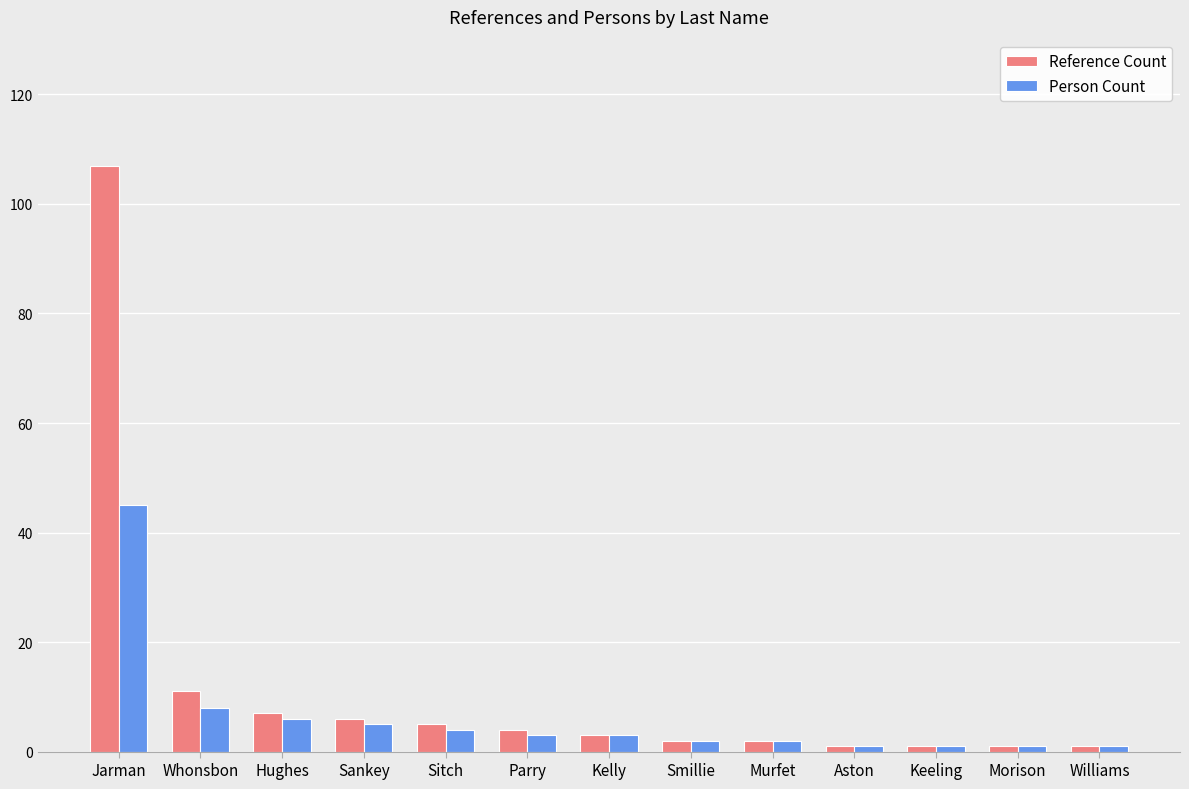

What is the sum of the Reference Count values at Sitch and Sankey?

11